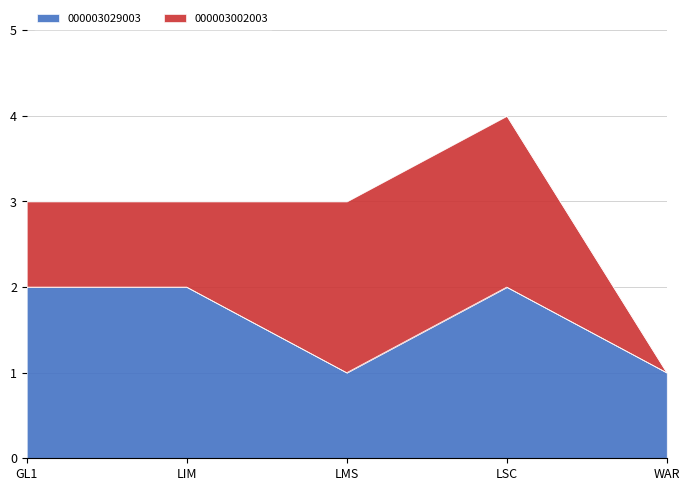

Where is the first local minimum?

LMS